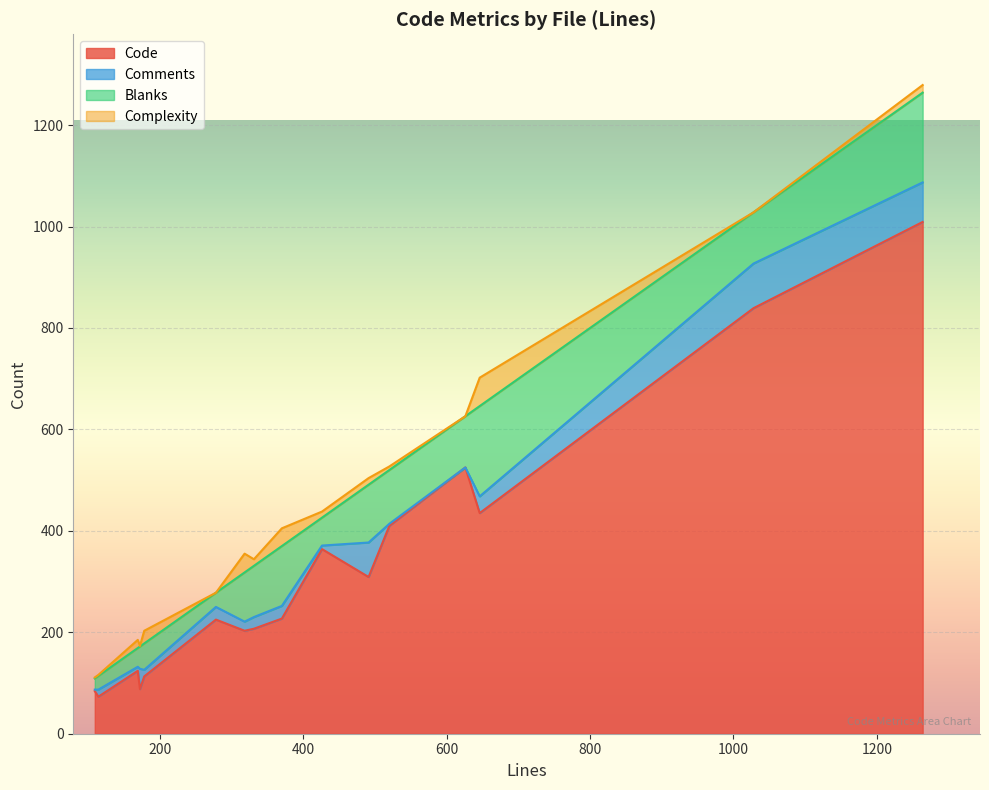

At how many categories does at least one series exceed 270?

7